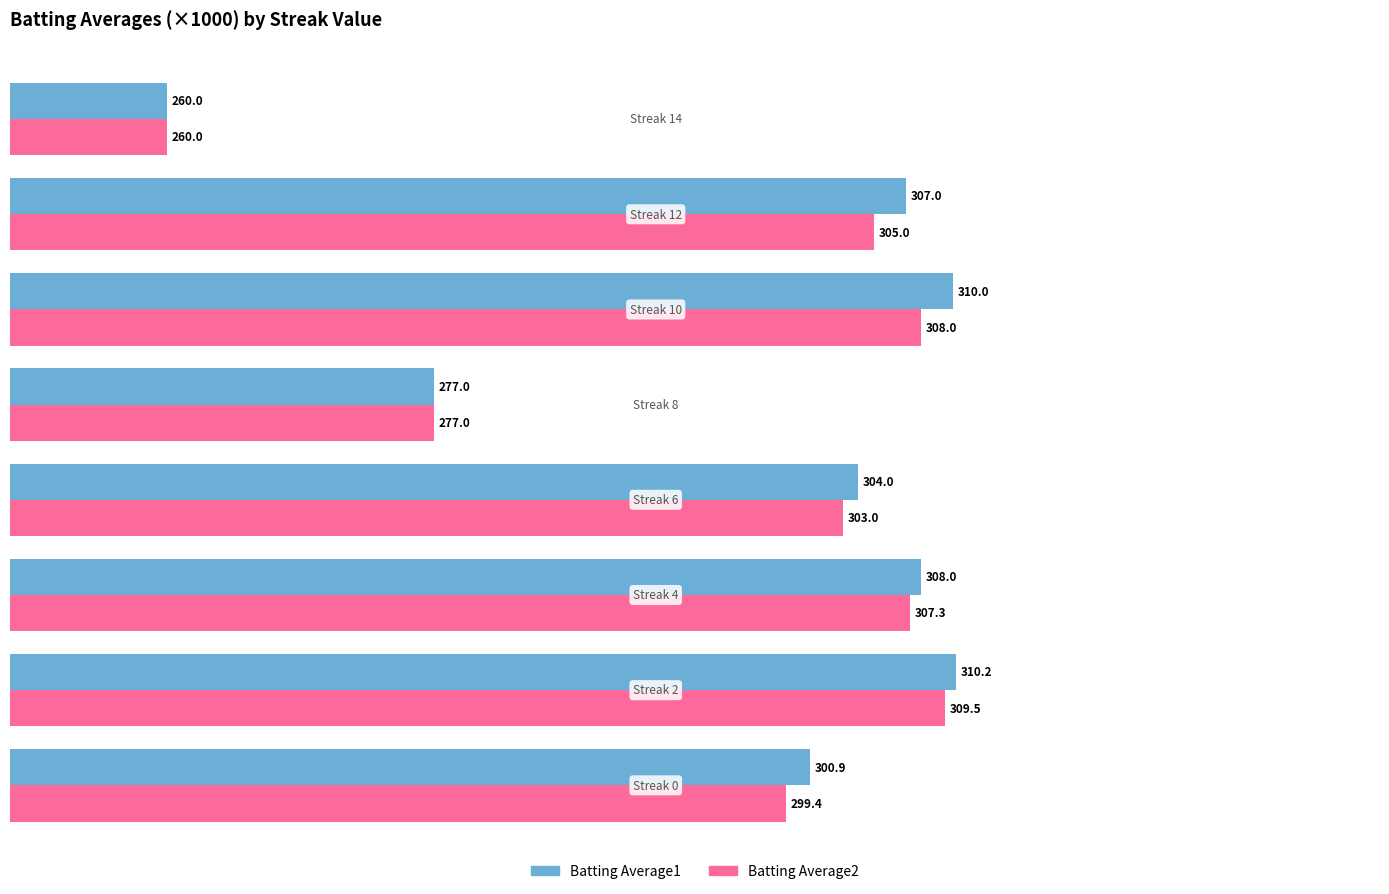

Which series has the largest total across all categories?

Batting Average1